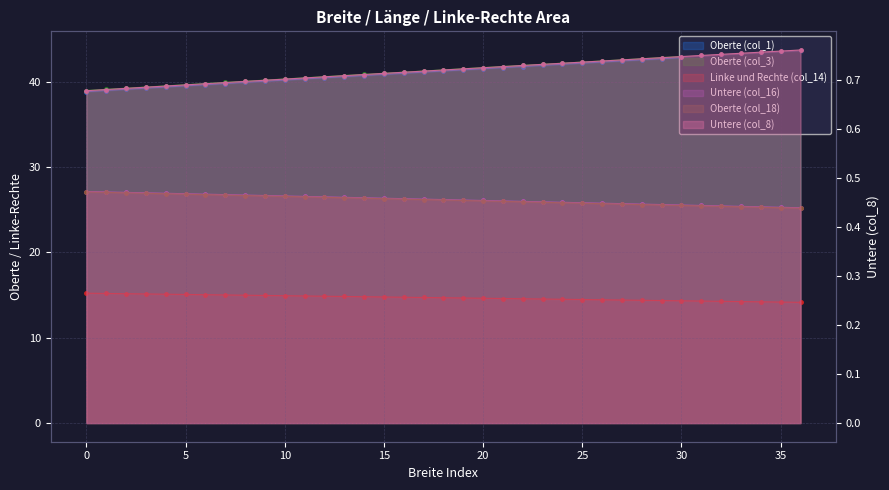

True or false: Oberte (col_1) and Linke und Rechte (col_14) cross at least once.

False